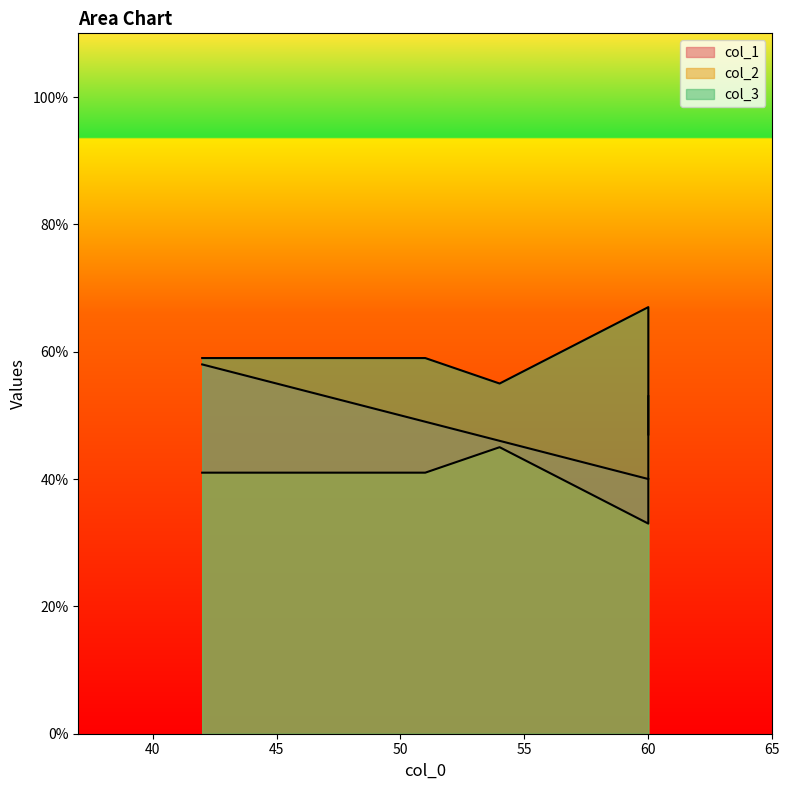

Is the value of col_2 at 54 greater than the value of col_1 at 51?

No